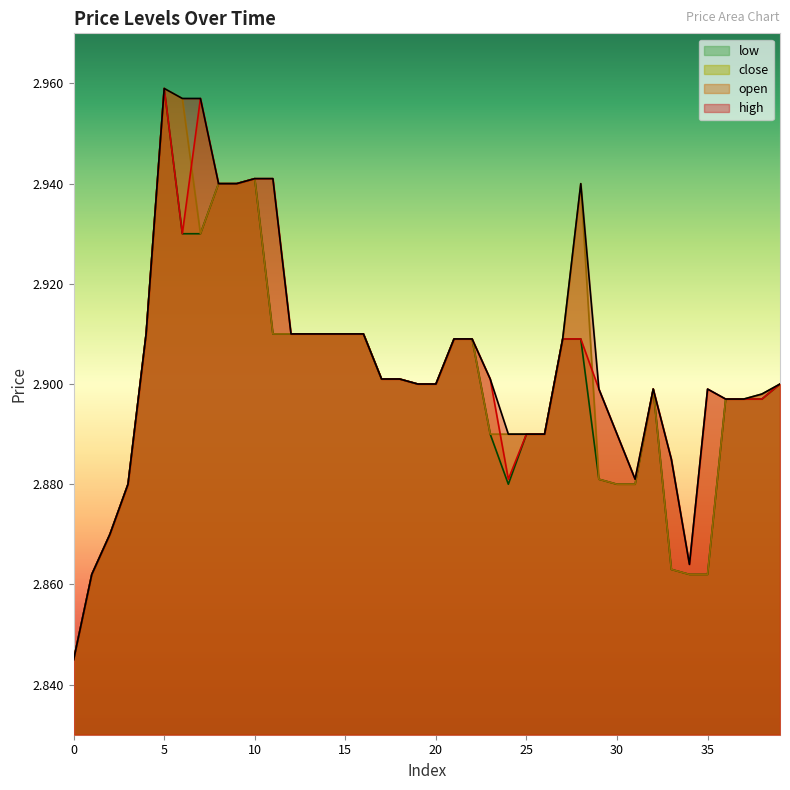

What are all the series names shown in the legend?

low, close, open, high